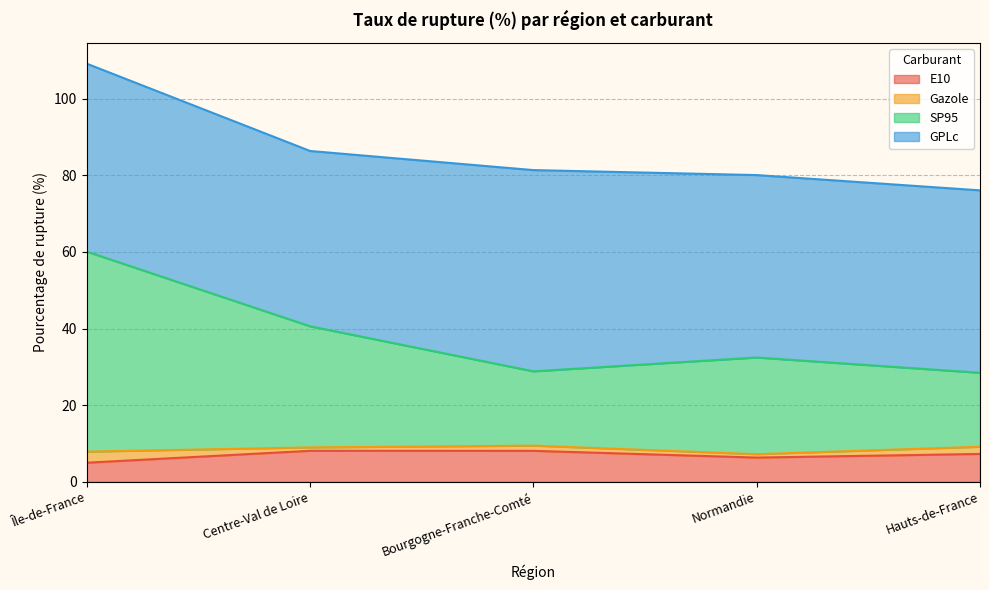

The value of E10 at Île-de-France is 8.6. True or false?

False